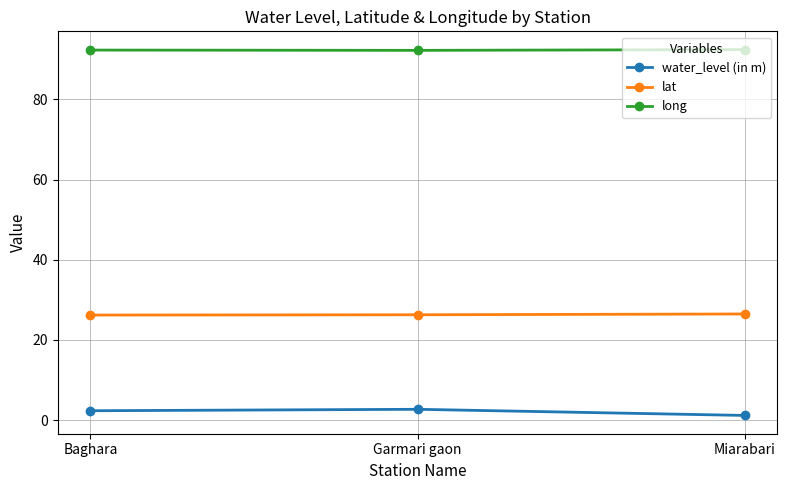

What are all the series names shown in the legend?

water_level (in m), lat, long